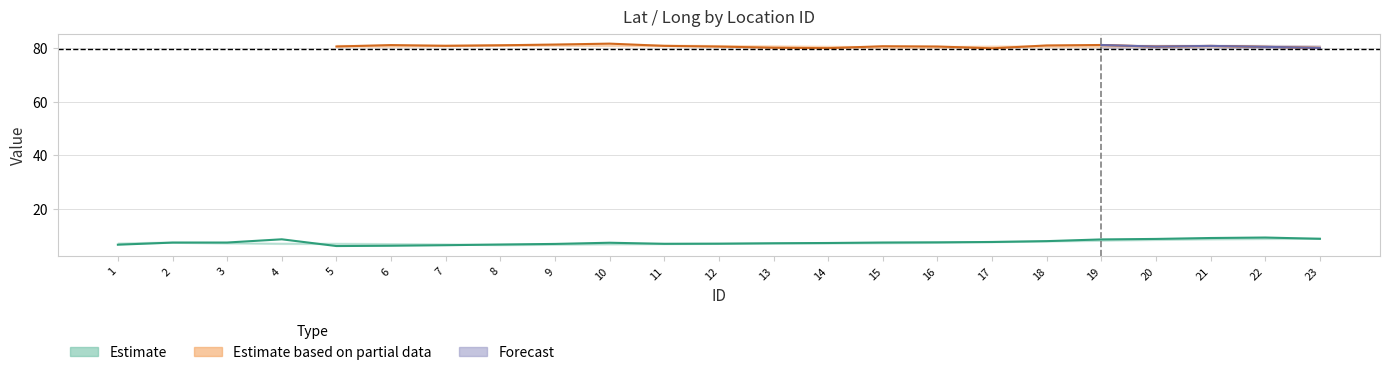

True or false: lat and priority intersect in this chart.

False